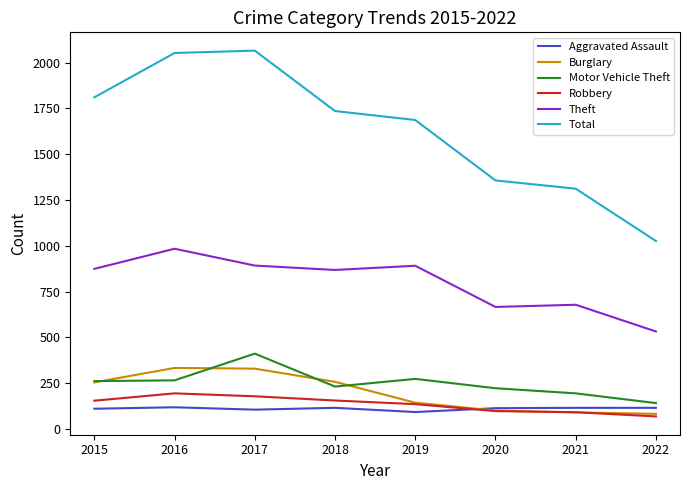

What is the total value across all series at 2017?

3981